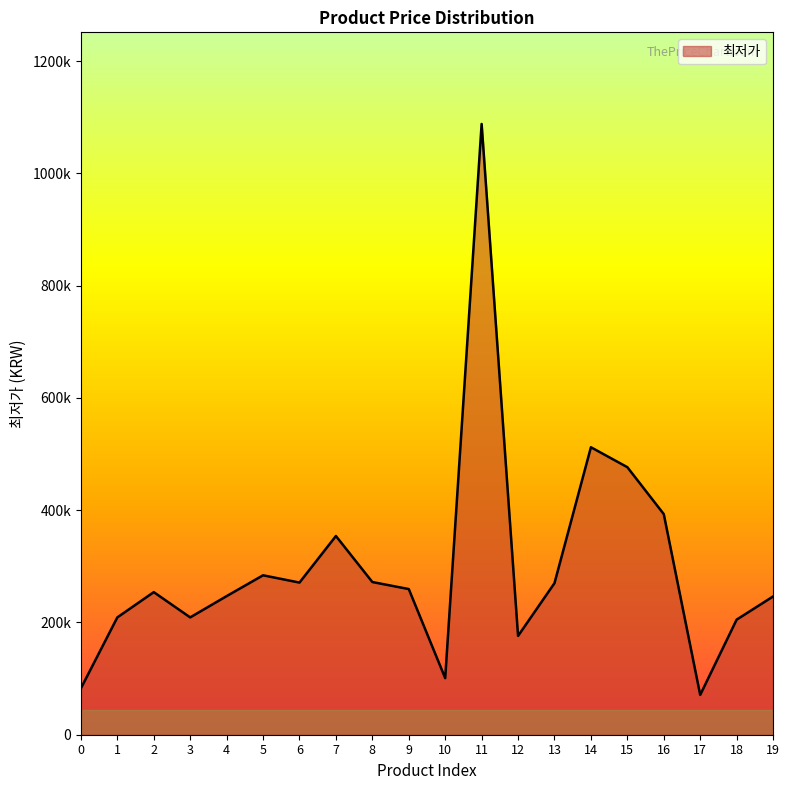

Reading left to right, transcribe all the data shown in this chart.

0=82660	1=209000	2=254000	3=209000	4=246890	5=284000	6=271010	7=354000	8=272000	9=259470	10=100800	11=1088000	12=176000	13=270000	14=512100	15=476580	16=393000	17=70900	18=205000	19=246260